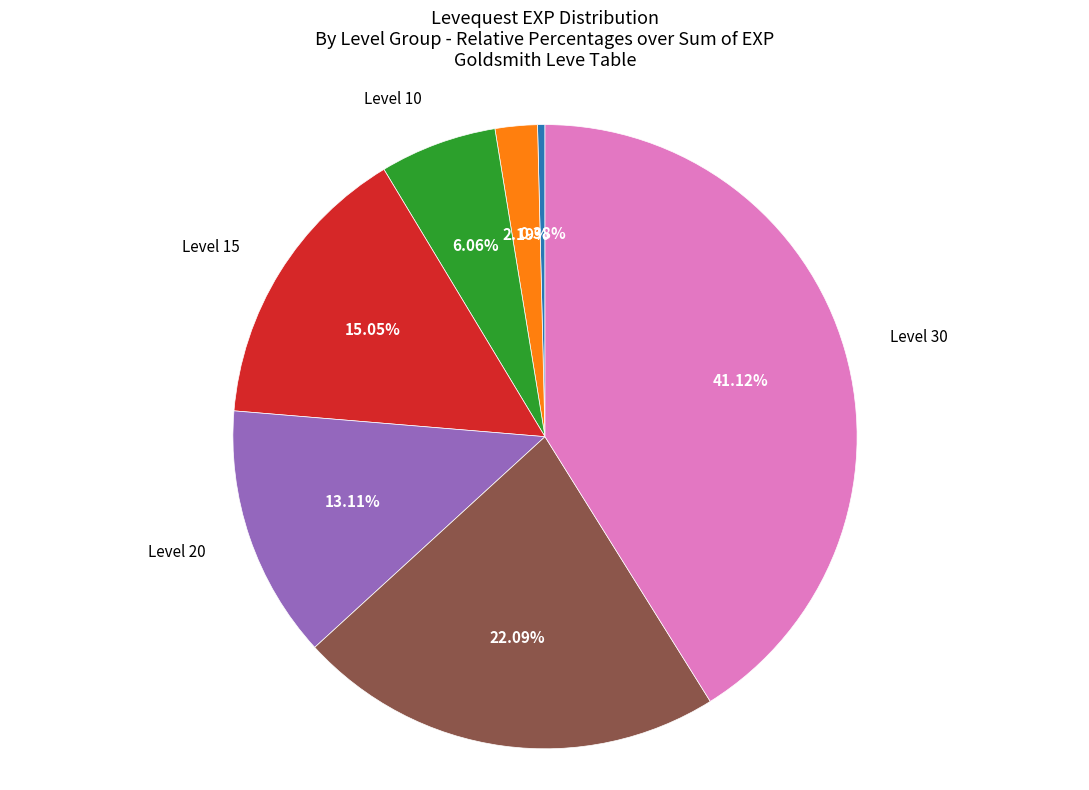

Is there any slice that represents more than half of the pie?

No